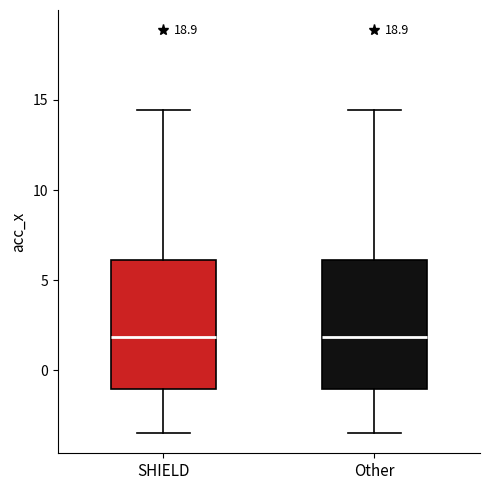

Reading left to right, transcribe this box plot: for each box, give where its median line is, the range the box spans, and where its two whiskers end, as read against the y-axis. The values are not printed on the chart, so give them approximately, as read against the axis.

SHIELD: median 2.0, box -1.0 to 6.0, whiskers -3.5 to 14.5
Other: median 2.0, box -1.0 to 6.0, whiskers -3.5 to 14.5